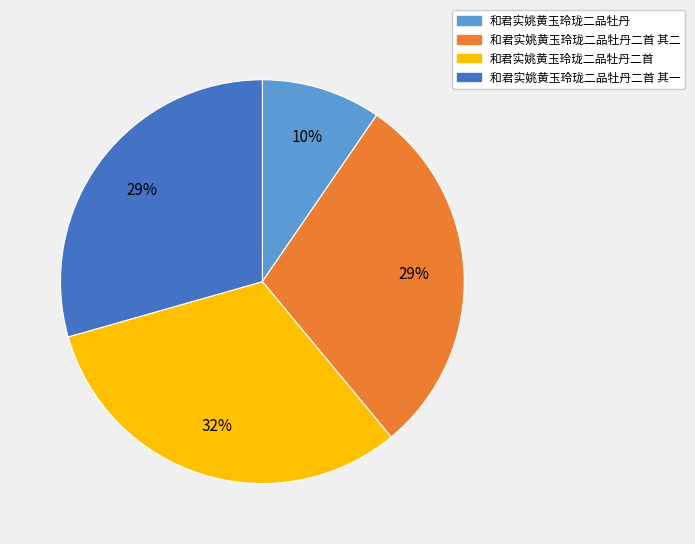

To the nearest percent, what portion does 和君实姚黄玉玲珑二品牡丹二首 其二 represent?

29%